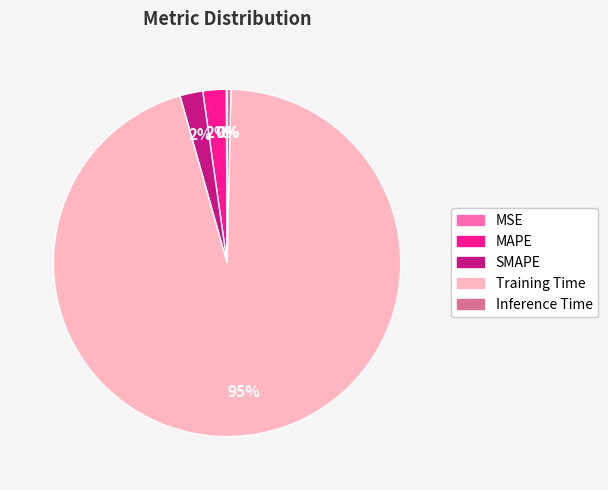

Is the sum of SMAPE and Inference Time greater than half?

No